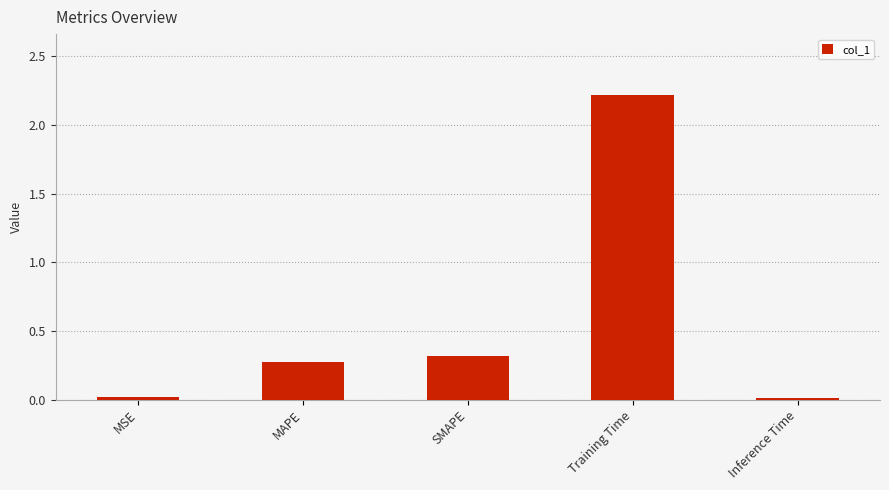

What is the sum of the values at MAPE and Training Time?

2.5